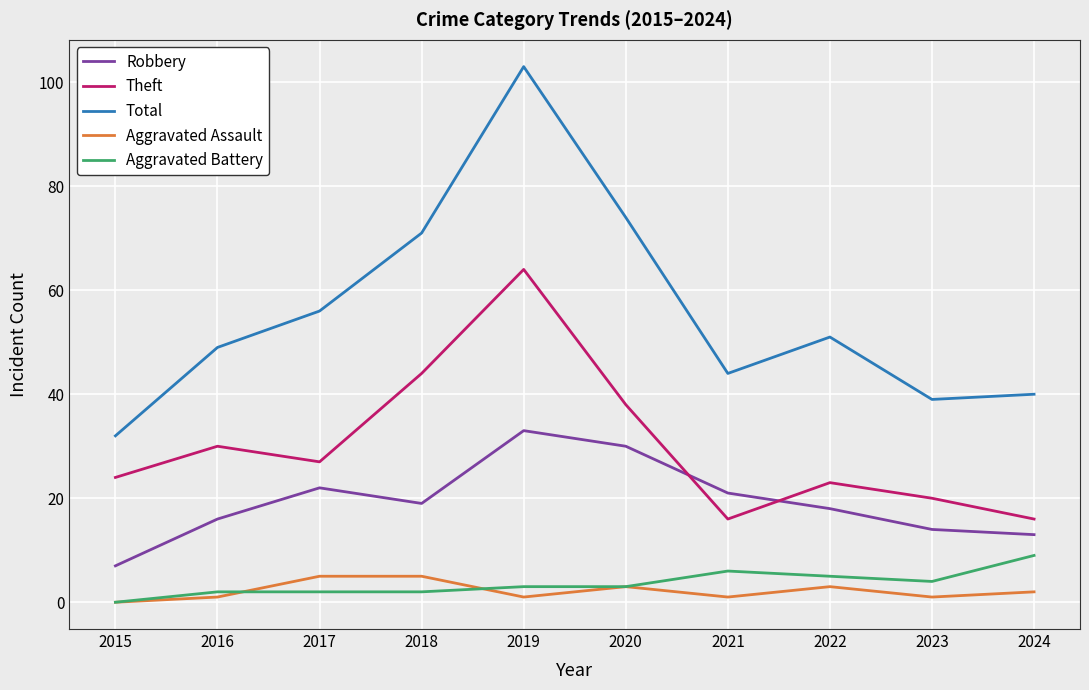

What is the sum of the Aggravated Battery values at 2022 and 2018?

7